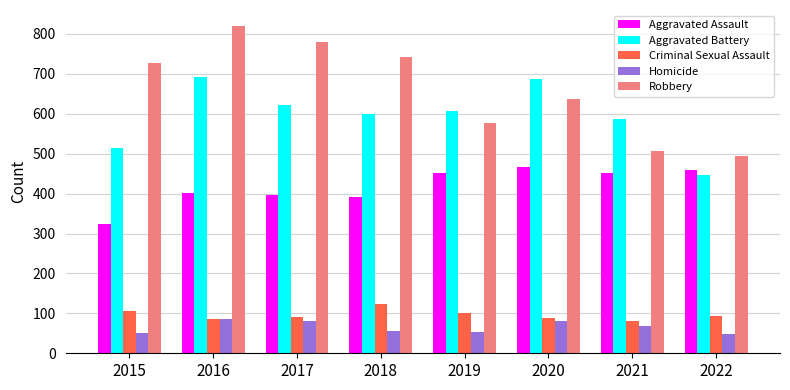

What is the difference between the Homicide values at 2019 and 2021?

16